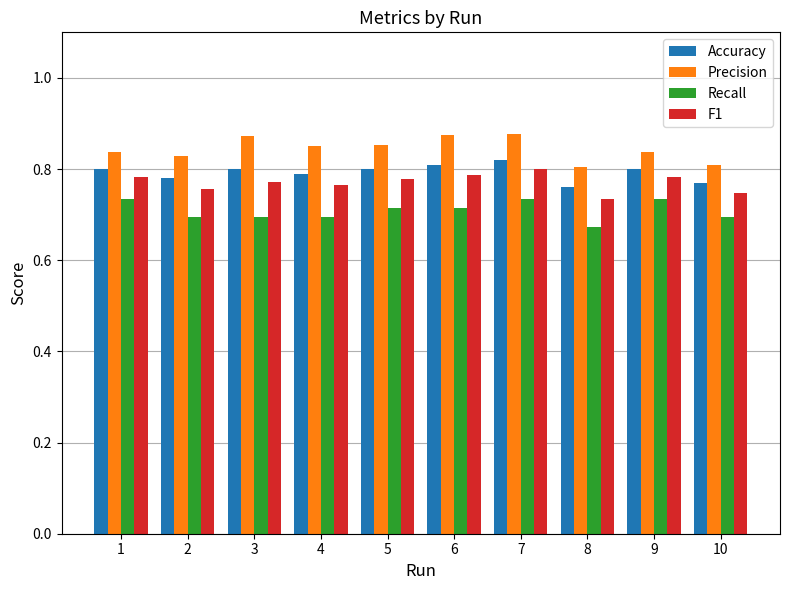

How many series are shown in this chart?

4